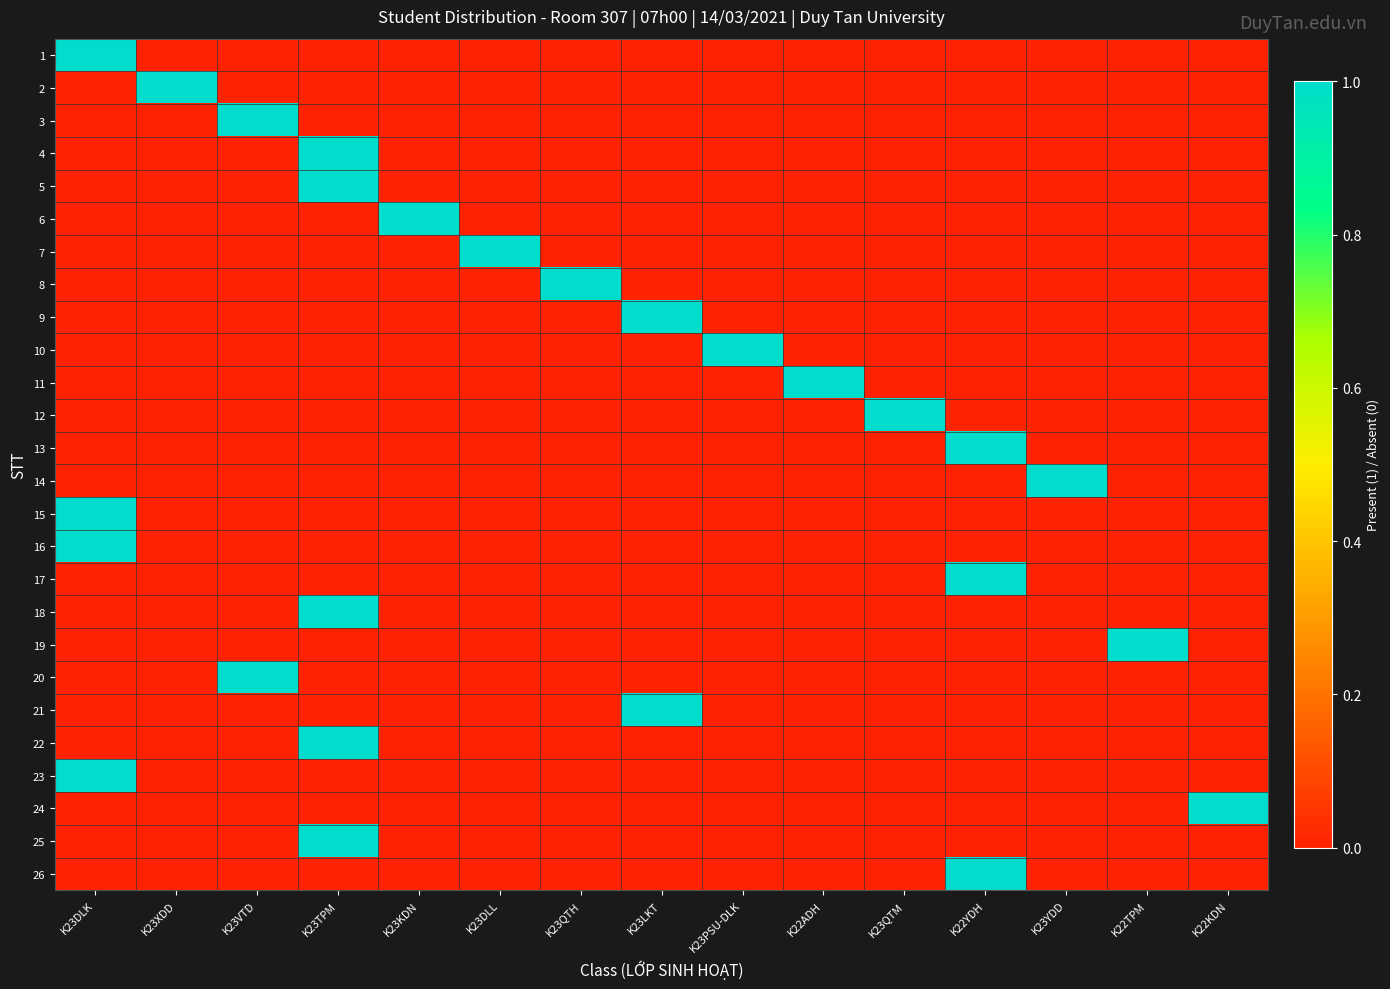

Rank the series by their maximum value, from highest to lowest.

1, 2, 3, 4, 5, 6, 7, 8, 9, 10, 11, 12, 13, 14, 15, 16, 17, 18, 19, 20, 21, 22, 23, 24, 25, 26